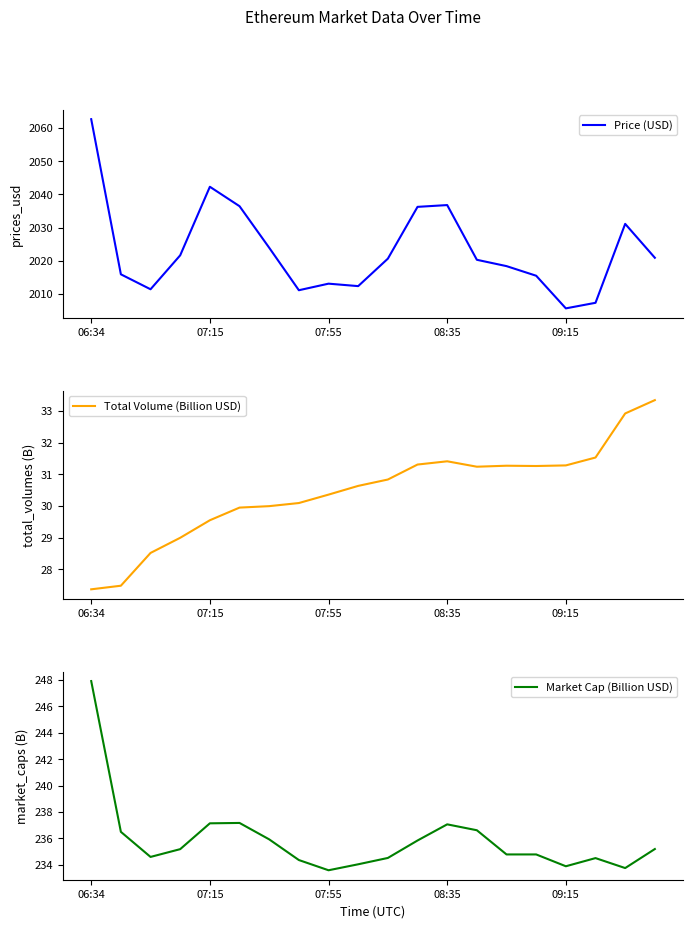

True or false: Market Cap (Billion USD) and Price (USD) cross at least once.

False